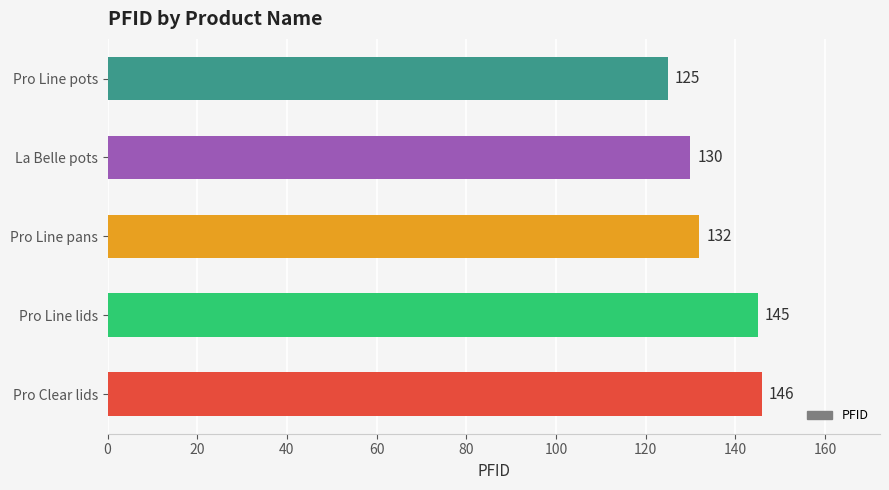

What is the change in value from Pro Line pots to Pro Line pans?

+7